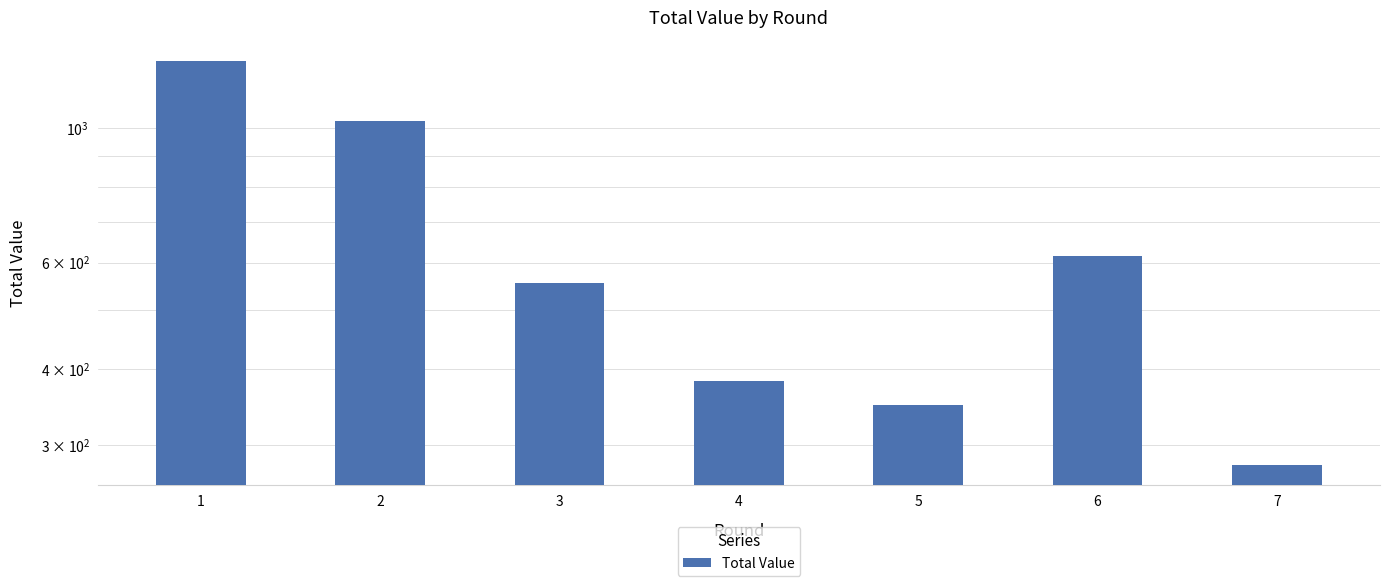

What is the difference between the second highest and minimum values?

748